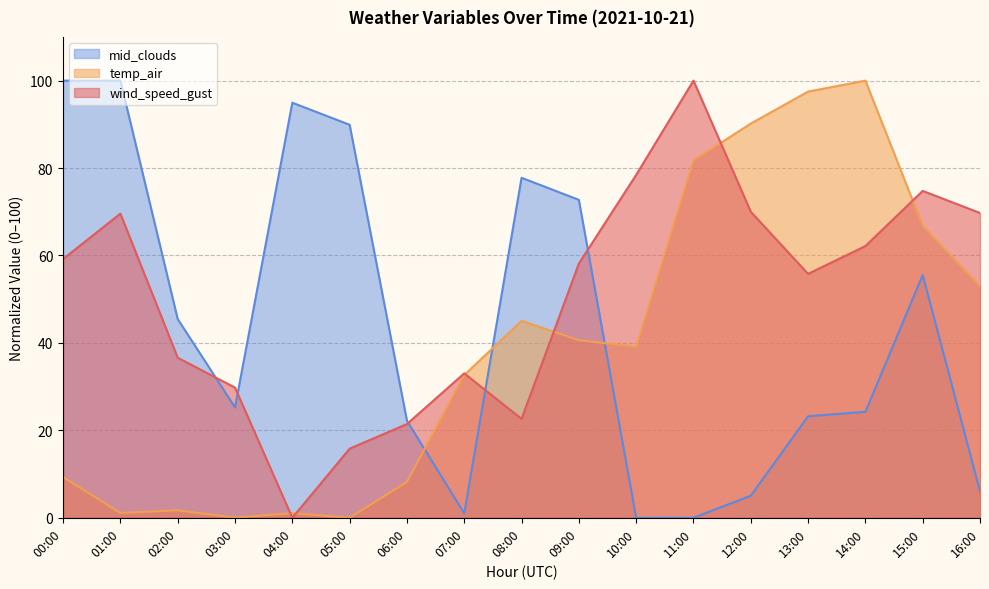

Does the chart have visible grid lines?

Yes